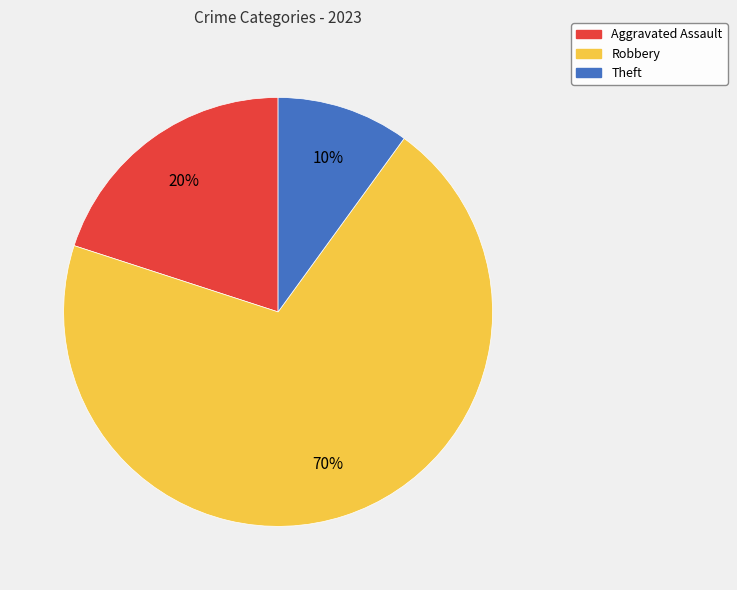

Combined, do Robbery and Aggravated Assault account for over 50%?

Yes